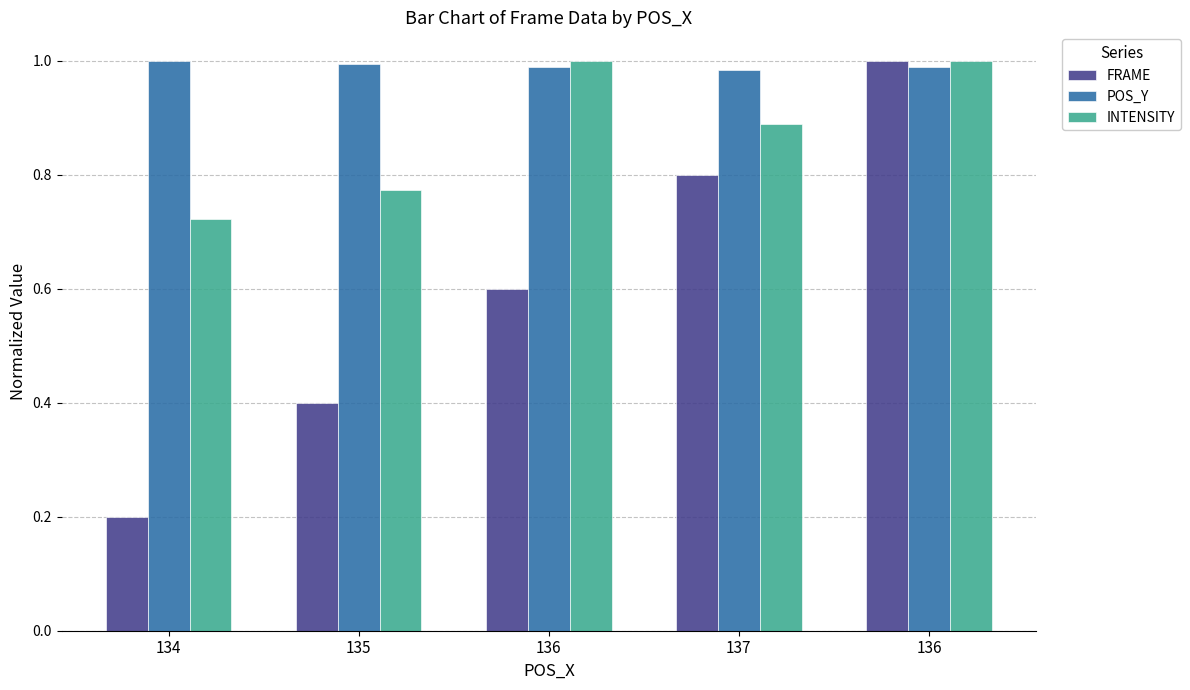

Count the number of categories in the chart.

5